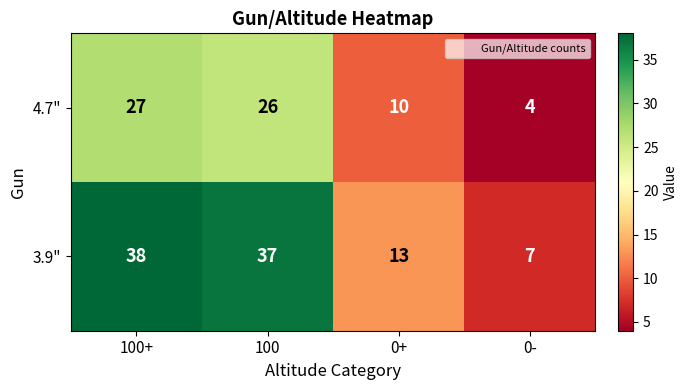

What is the difference between the 4.7" values at 100 and 0+?

16